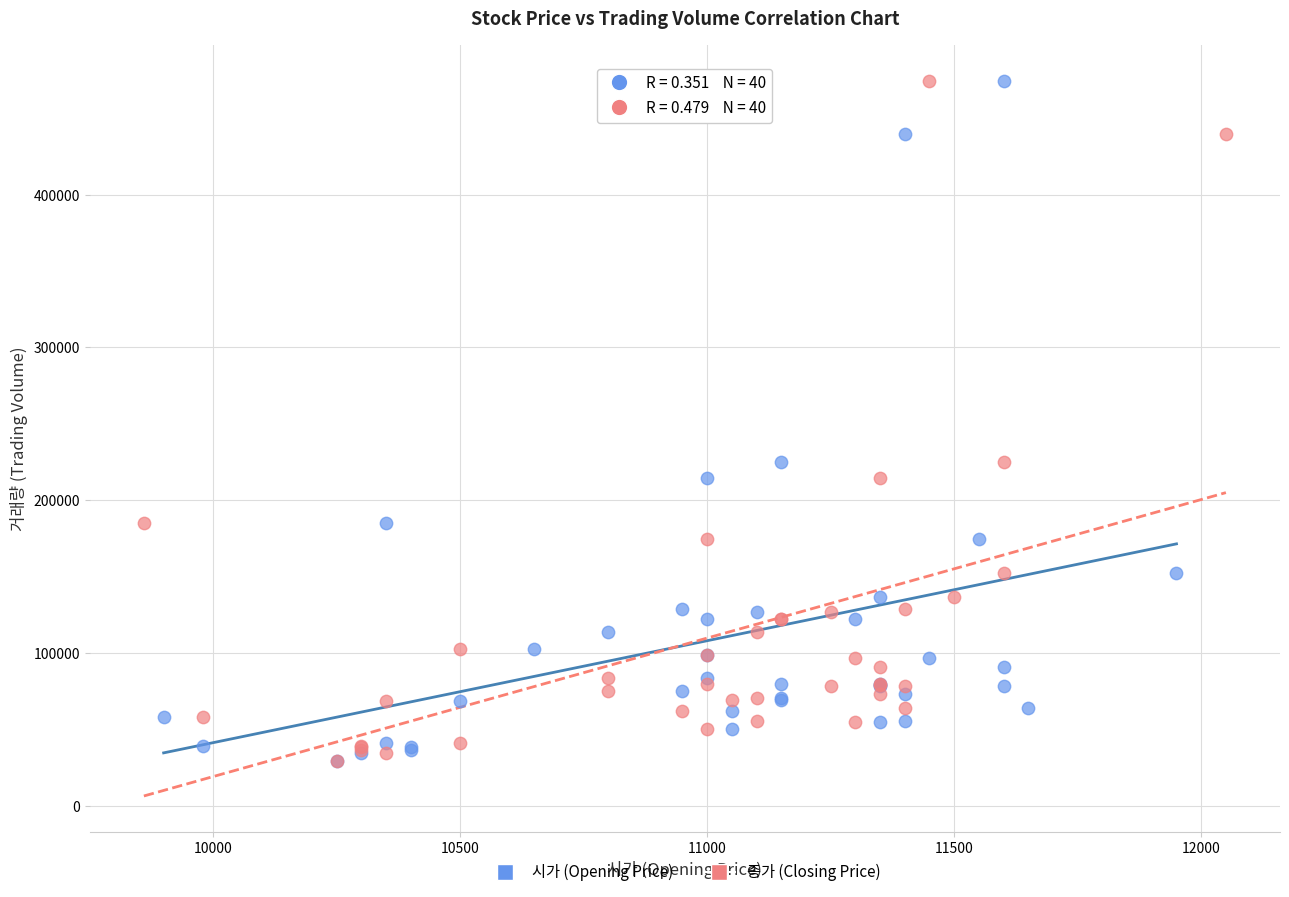

What are all the series names shown in the legend?

시가 (Opening Price), 종가 (Closing Price)